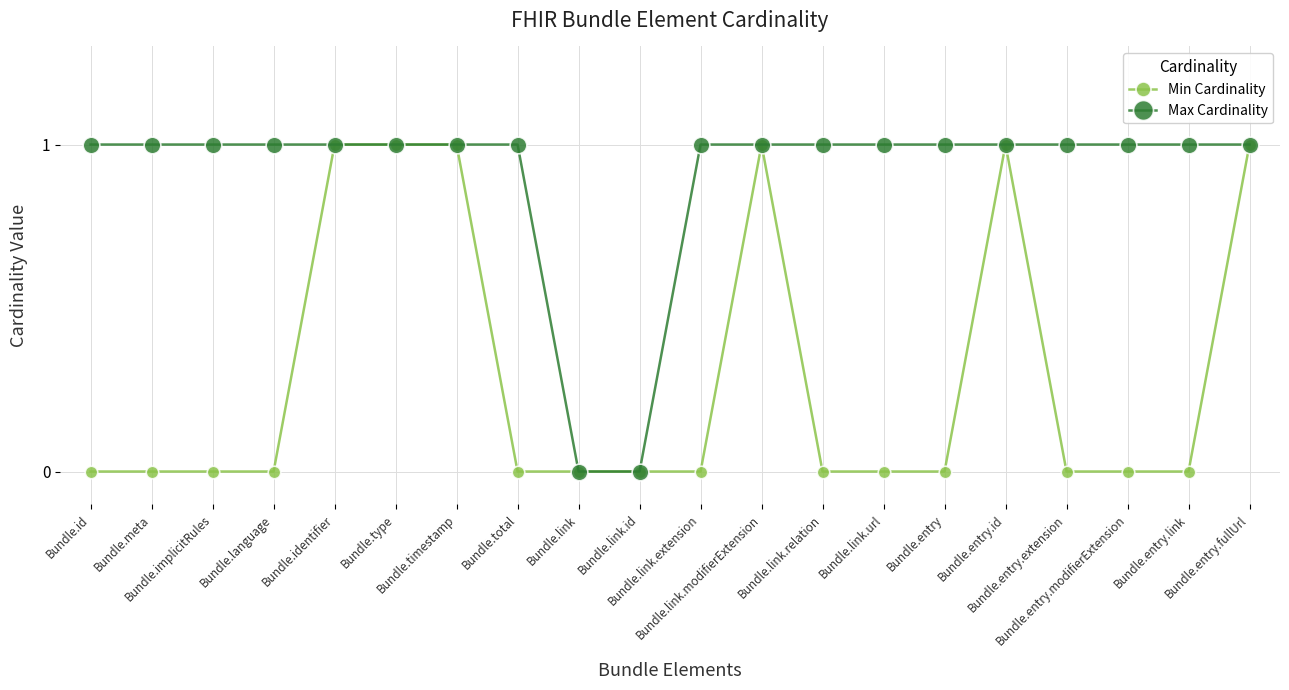

What is the sum of all Min Cardinality values?

6